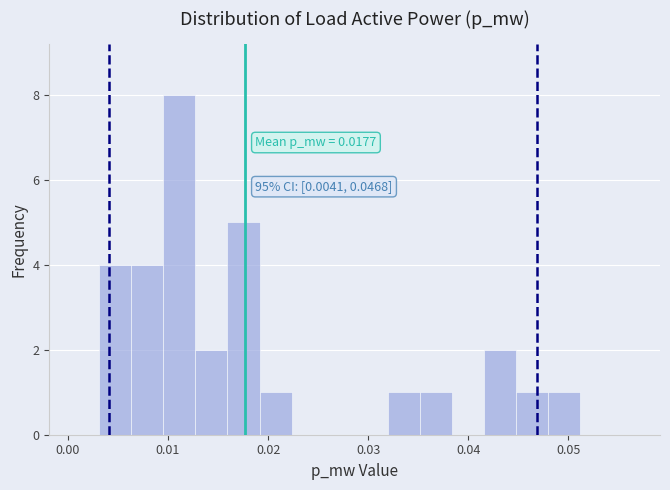

Read against the x-axis, roughly where is the centre of the tallest bar?

0.011